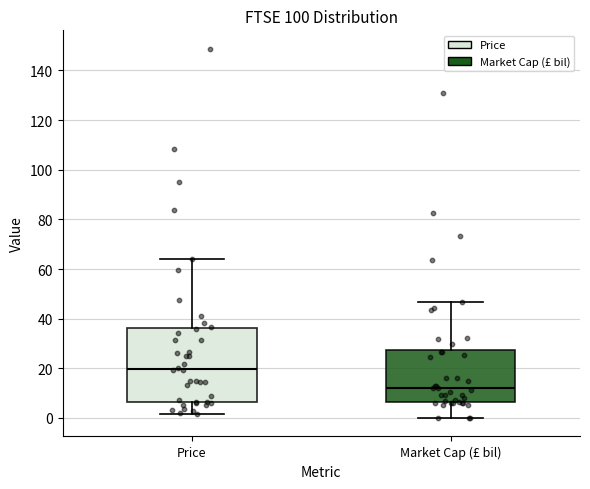

Which box is the tallest, from its lower edge to its upper edge?

Price